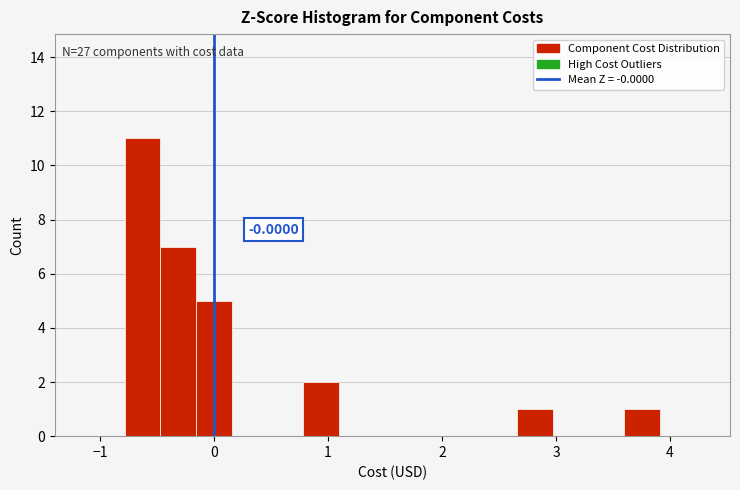

Around what value on the x-axis is the tallest bar? Give the approximate position of its centre, as read against the axis.

-0.6